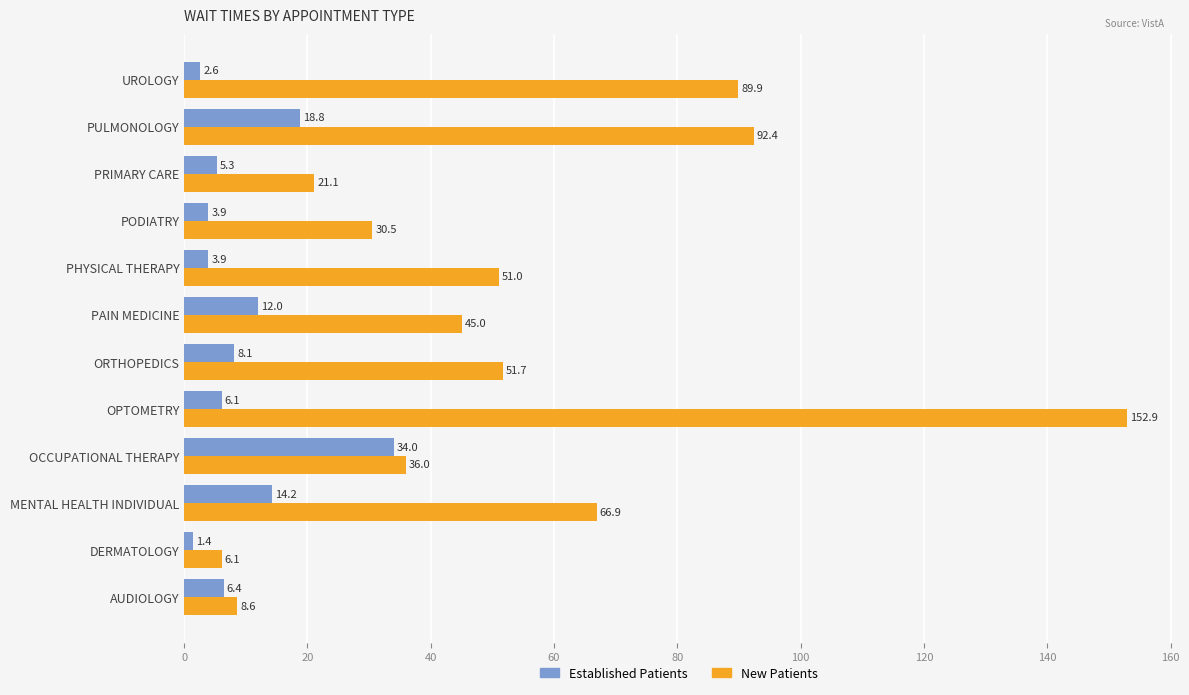

What are all the series names shown in the legend?

Established Patients, New Patients